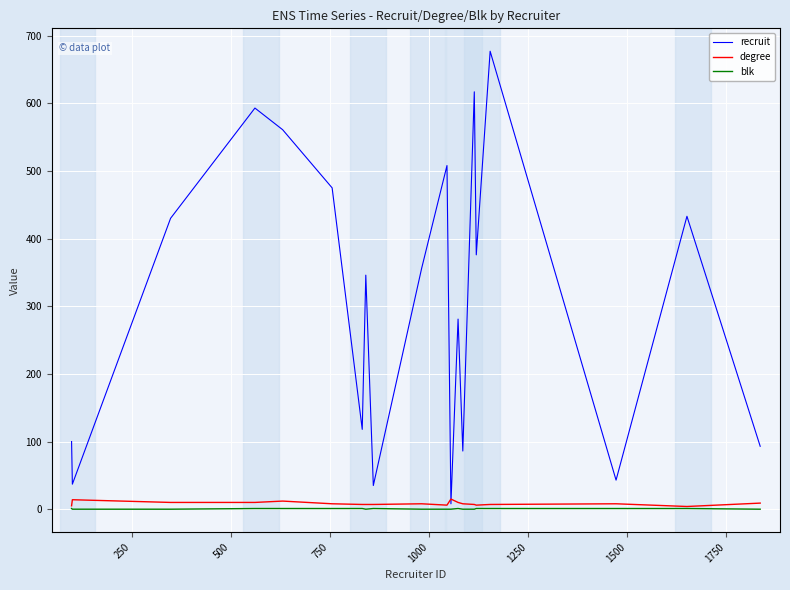

What is the highest value of the recruit series?

677